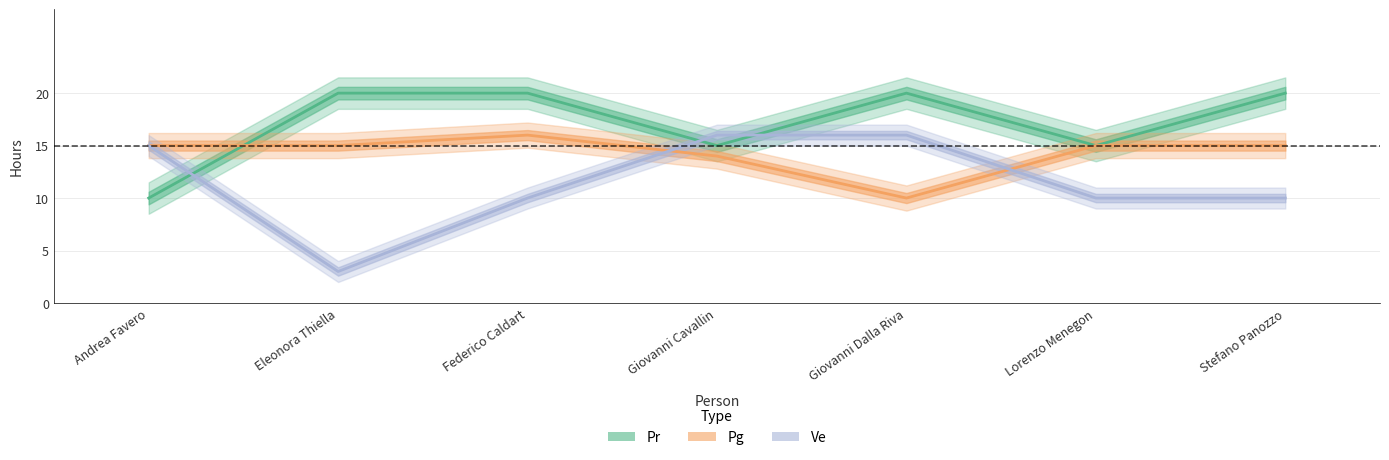

In Pr, how many points are lower than both neighbors (excluding endpoints)?

2